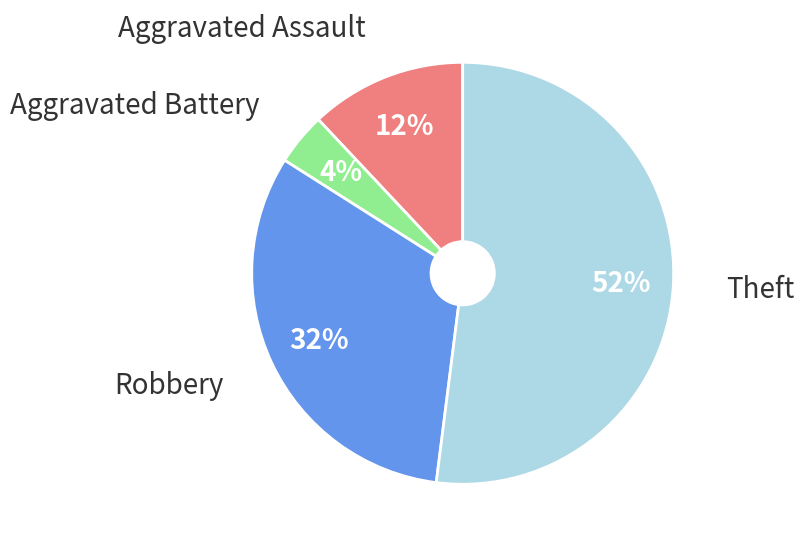

To the nearest percent, what is the difference between the largest and smallest slice percentages?

48%